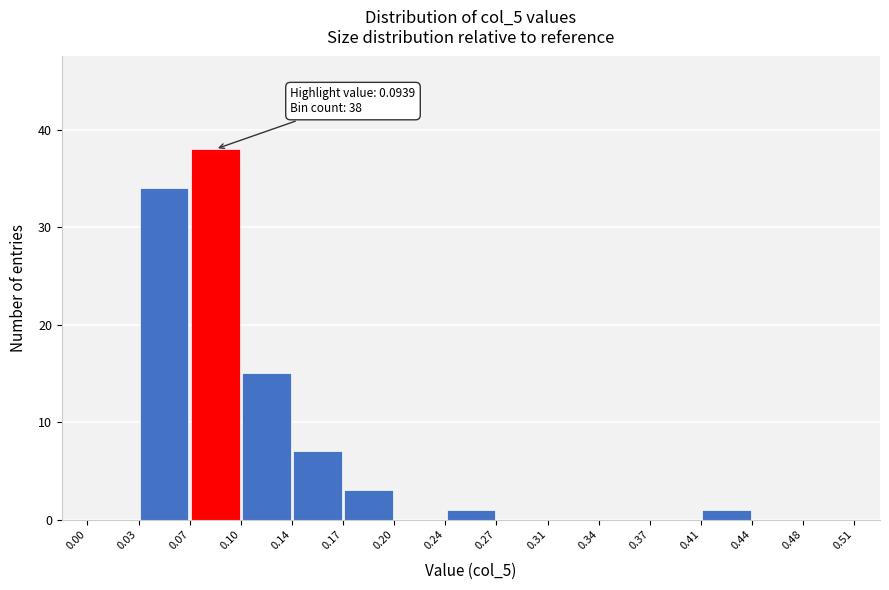

Over which range of the x-axis is the bar tallest?

0.07 to 0.10